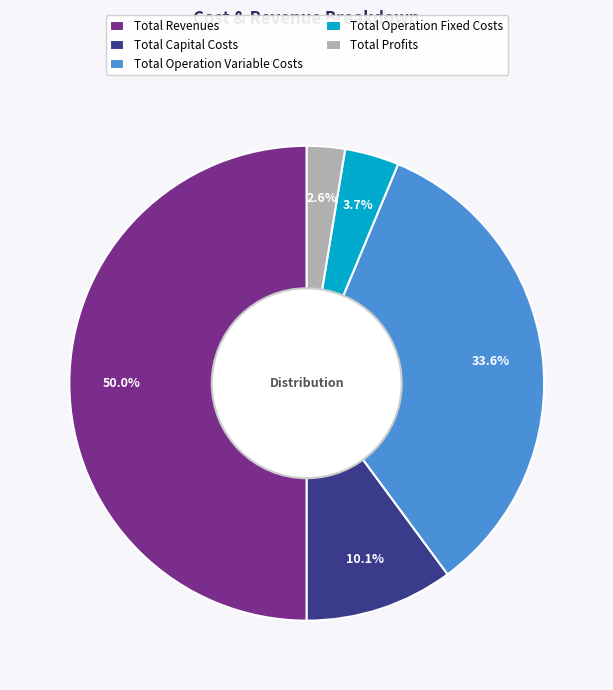

To the nearest percent, what percentage of the pie is Total Profits?

3%